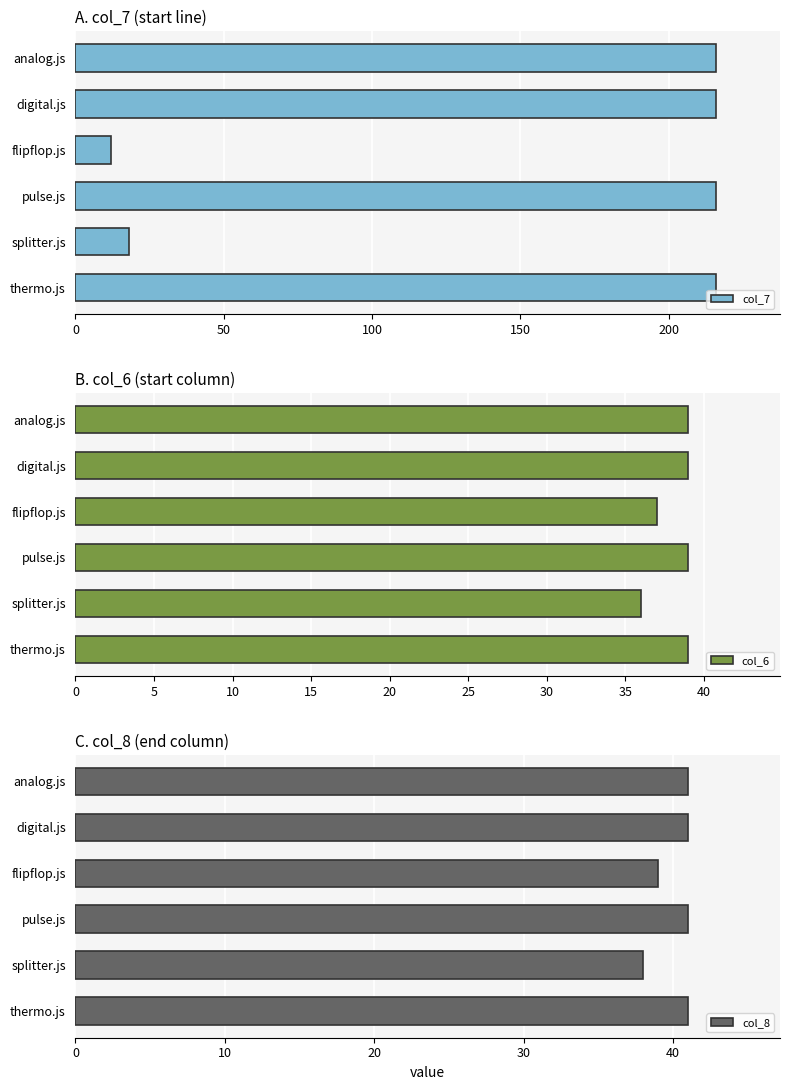

What is the difference between the maximum and minimum values in the col_7 series?

204